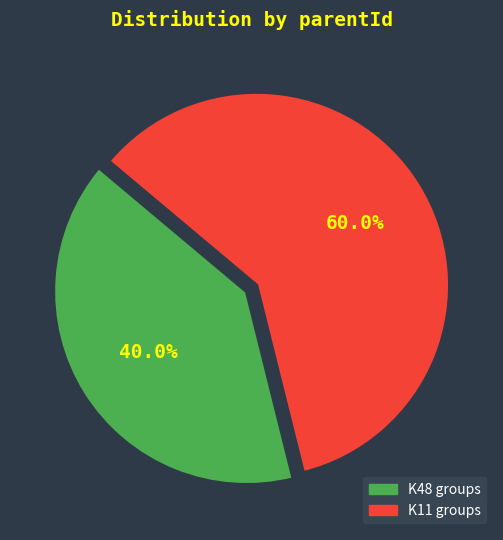

What percentage is the K11 slice, to the nearest percent?

60%